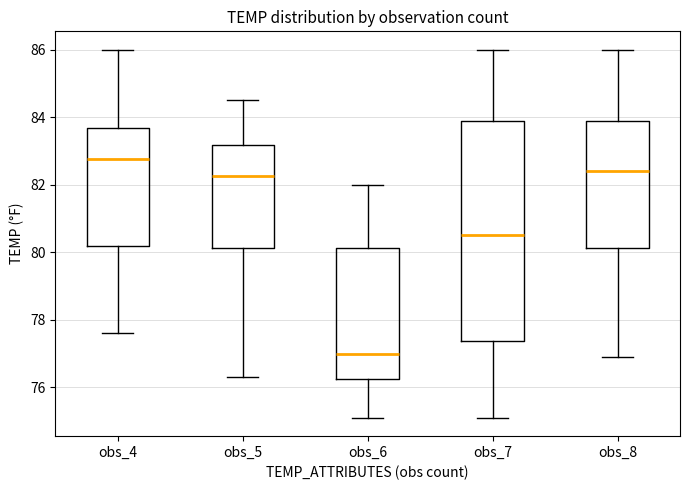

Reading left to right, read every box against the y-axis: the position of its median line, the range the box covers, and the ends of its whiskers. The values are not printed on the chart, so give them approximately, as read against the axis.

obs_4: median 82.8, box 80.2 to 83.6, whiskers 77.6 to 86.0
obs_5: median 82.2, box 80.2 to 83.2, whiskers 76.4 to 84.6
obs_6: median 77.0, box 76.2 to 80.2, whiskers 75.2 to 82.0
obs_7: median 80.6, box 77.4 to 83.8, whiskers 75.2 to 86.0
obs_8: median 82.4, box 80.2 to 83.8, whiskers 77.0 to 86.0